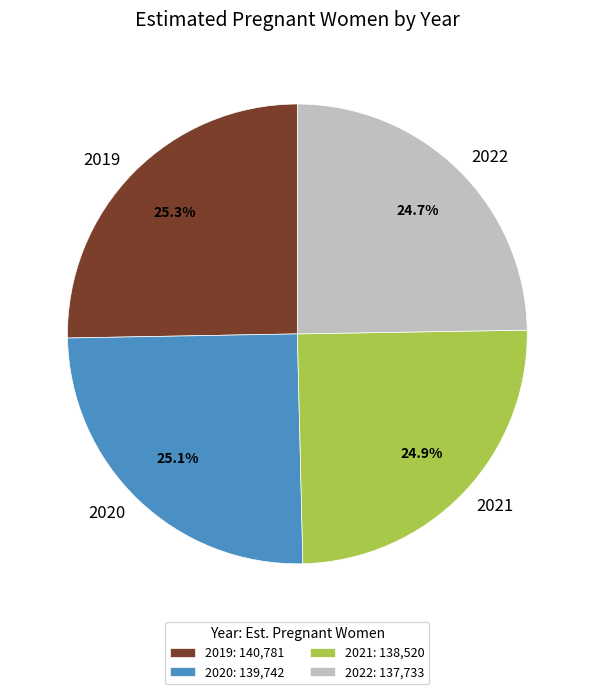

Does 2022 account for over 50% of the chart?

No